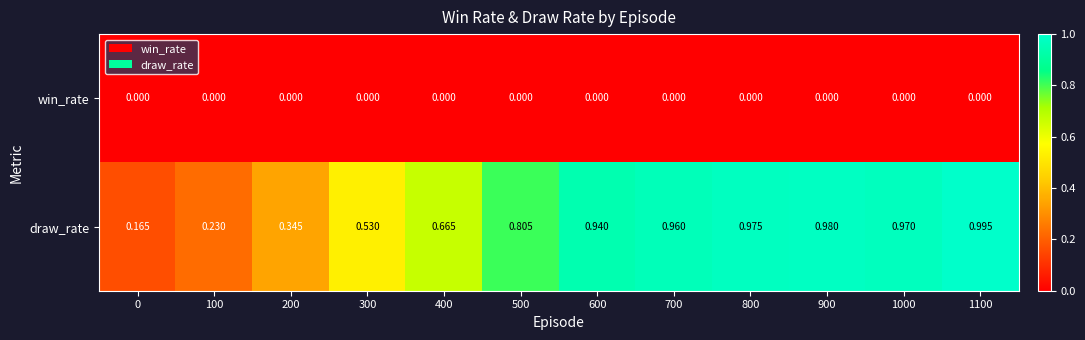

How many series are shown in this chart?

2